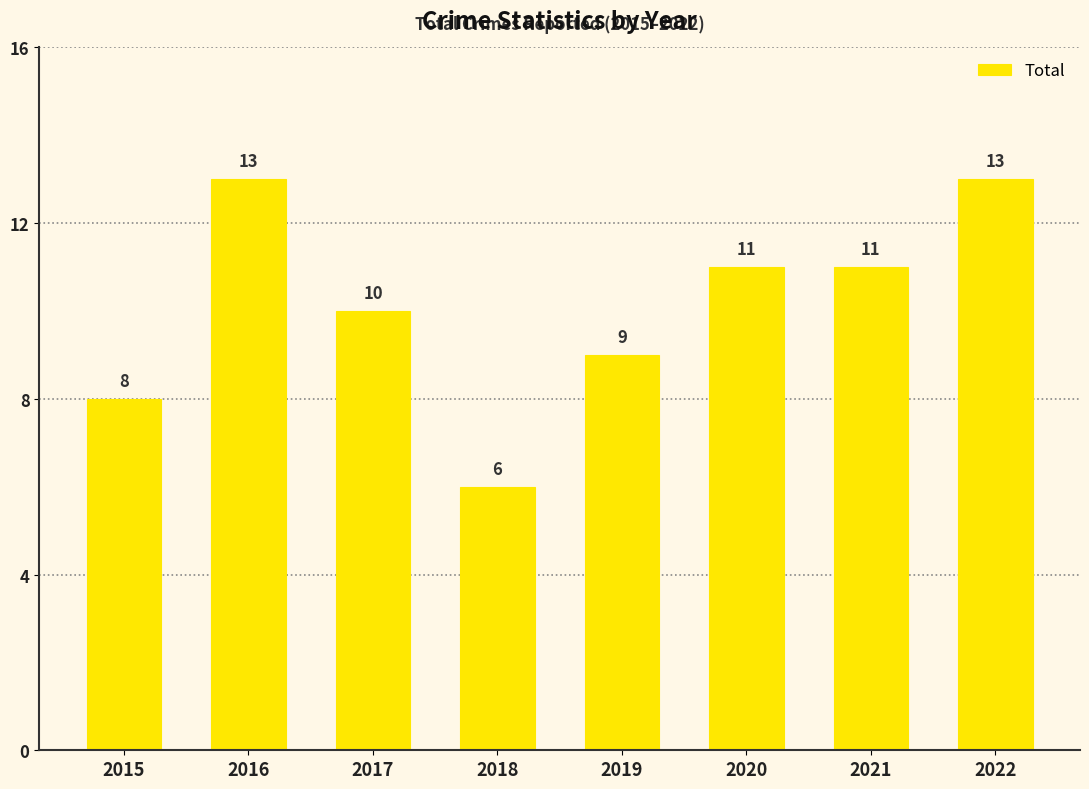

Is it true that the value at 2015 is 8?

True